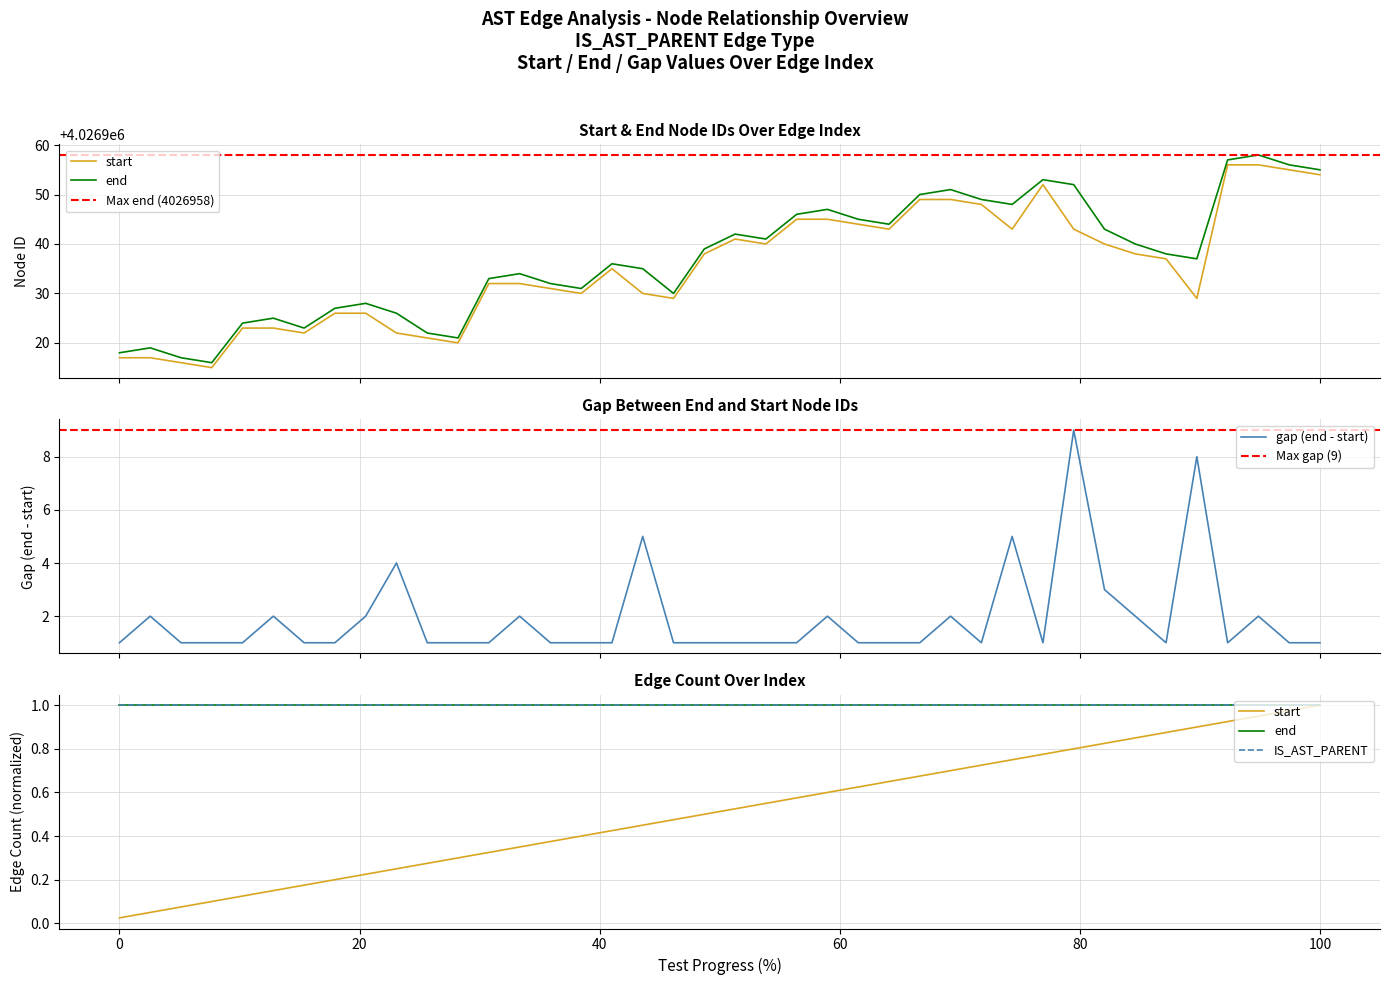

The value at 7 is 6979516. True or false?

False